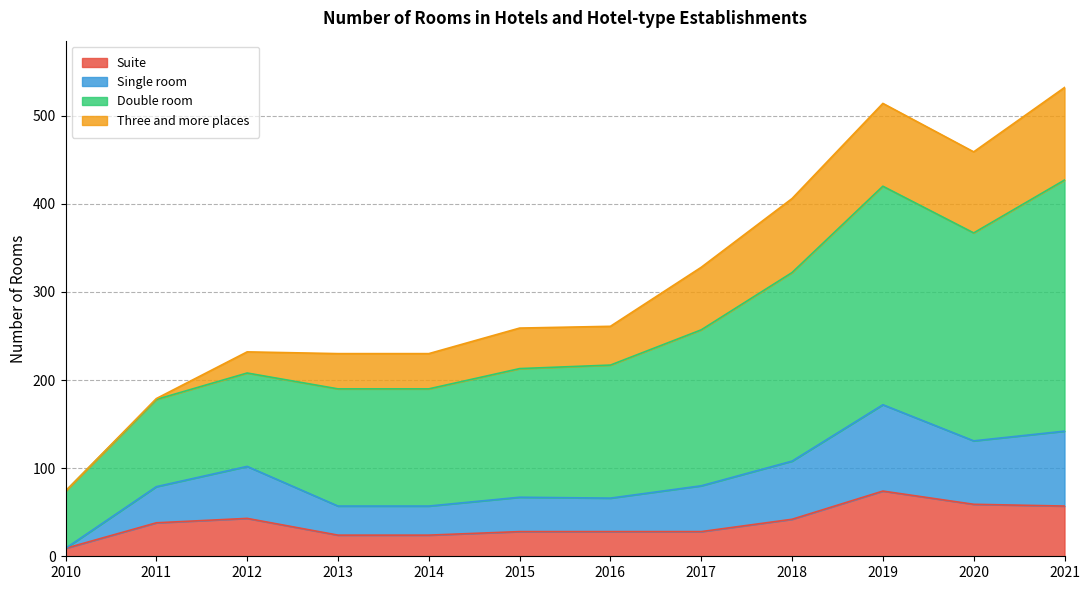

What is the total value across all series at 2018?

406